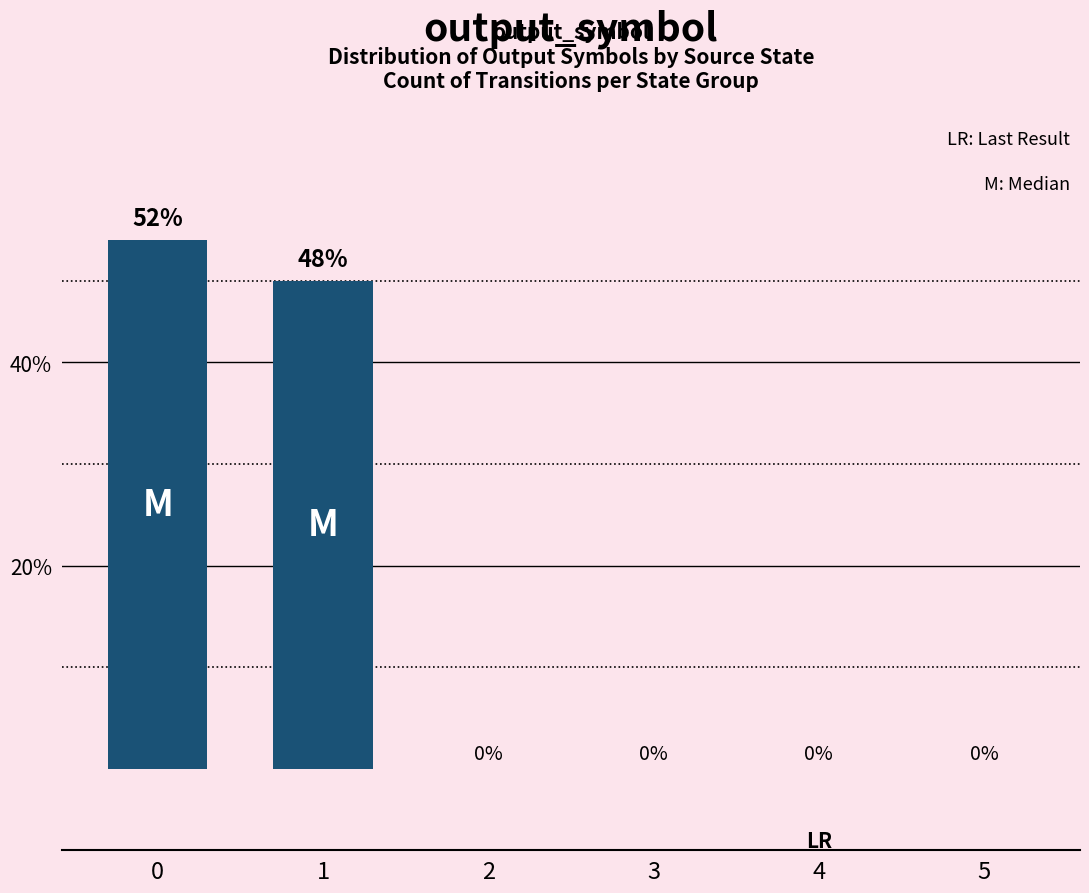

Are the bars horizontal?

No